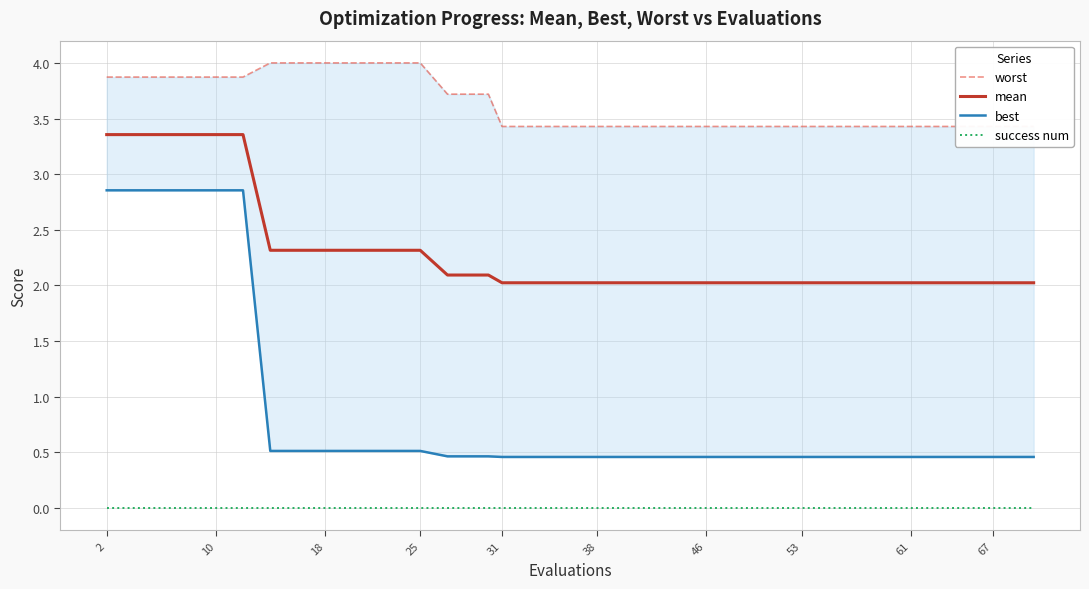

Reading left to right, what are all the values shown in this chart?

worst: 3.9	3.9	3.9	3.9	3.9	3.9	4.0	4.0	4.0	4.0	4.0	4.0	4.0	3.7	3.7	3.7	3.4	3.4	3.4	3.4	3.4	3.4	3.4	3.4	3.4	3.4	3.4	3.4	3.4	3.4	3.4	3.4	3.4	3.4	3.4	3.4	3.4	3.4	3.4	3.4
mean: 3.4	3.4	3.4	3.4	3.4	3.4	2.3	2.3	2.3	2.3	2.3	2.3	2.3	2.1	2.1	2.1	2.0	2.0	2.0	2.0	2.0	2.0	2.0	2.0	2.0	2.0	2.0	2.0	2.0	2.0	2.0	2.0	2.0	2.0	2.0	2.0	2.0	2.0	2.0	2.0
best: 2.9	2.9	2.9	2.9	2.9	2.9	0.5	0.5	0.5	0.5	0.5	0.5	0.5	0.5	0.5	0.5	0.5	0.5	0.5	0.5	0.5	0.5	0.5	0.5	0.5	0.5	0.5	0.5	0.5	0.5	0.5	0.5	0.5	0.5	0.5	0.5	0.5	0.5	0.5	0.5
success num: 0.0	0.0	0.0	0.0	0.0	0.0	0.0	0.0	0.0	0.0	0.0	0.0	0.0	0.0	0.0	0.0	0.0	0.0	0.0	0.0	0.0	0.0	0.0	0.0	0.0	0.0	0.0	0.0	0.0	0.0	0.0	0.0	0.0	0.0	0.0	0.0	0.0	0.0	0.0	0.0